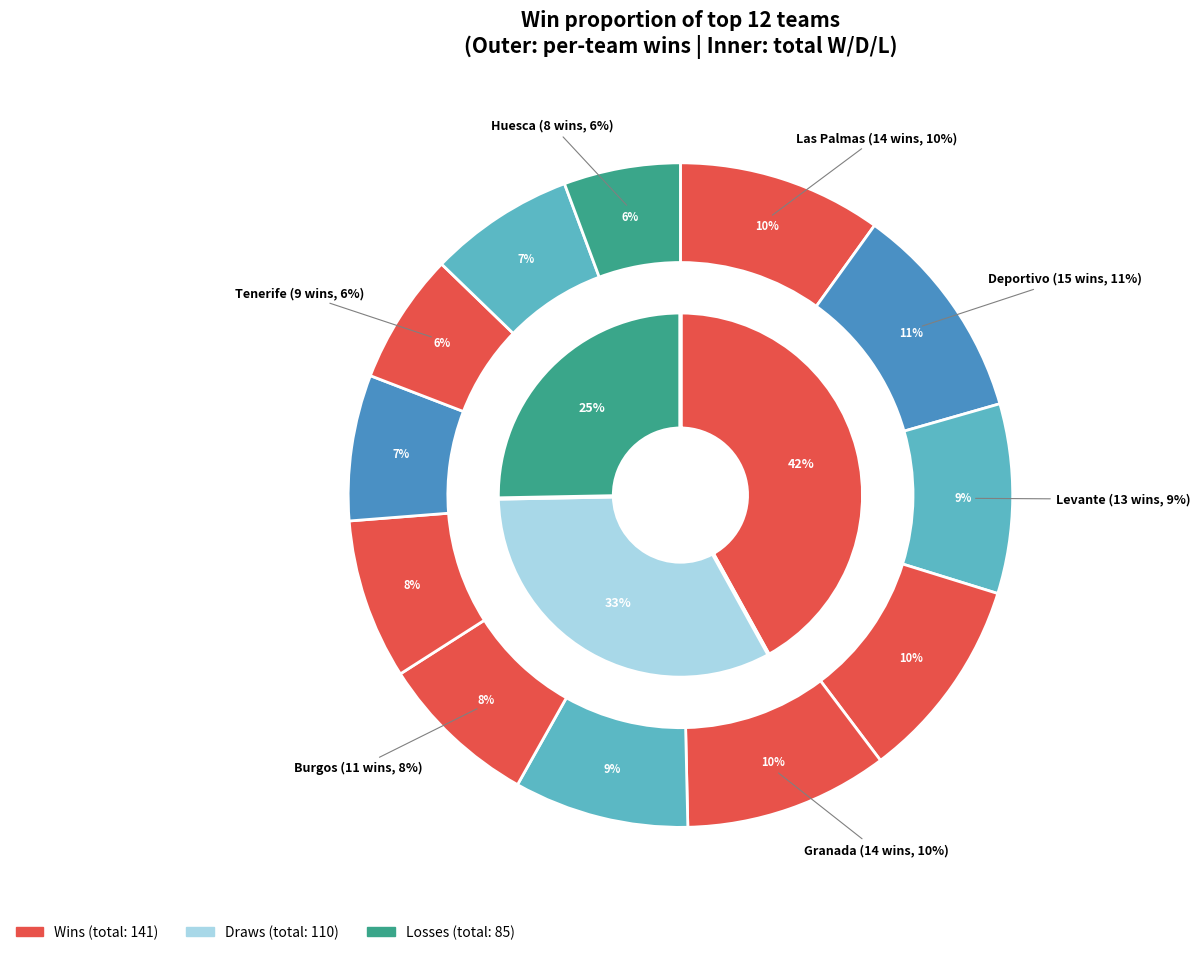

Is the sum of draws and 5 greater than half?

No